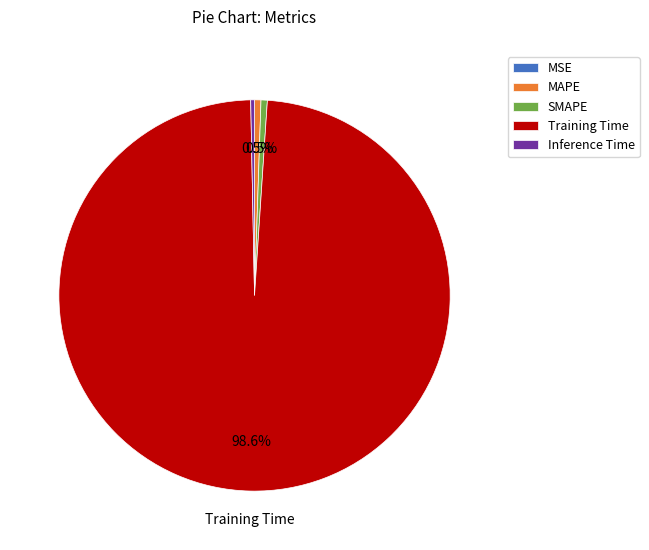

What is the largest slice in the pie chart?

Training Time